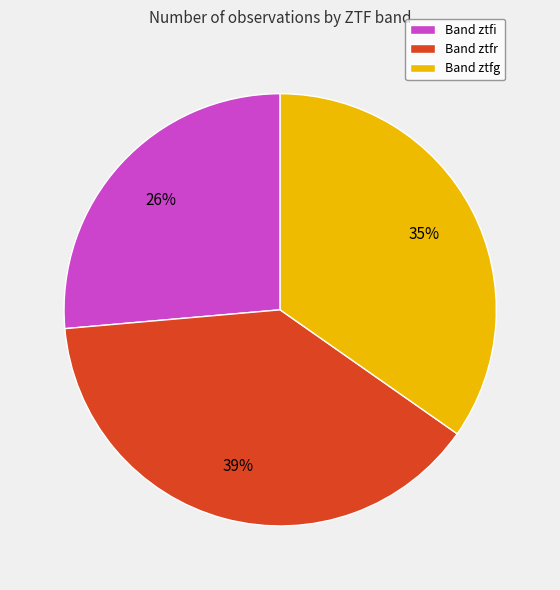

Count the number of slices in the pie.

3